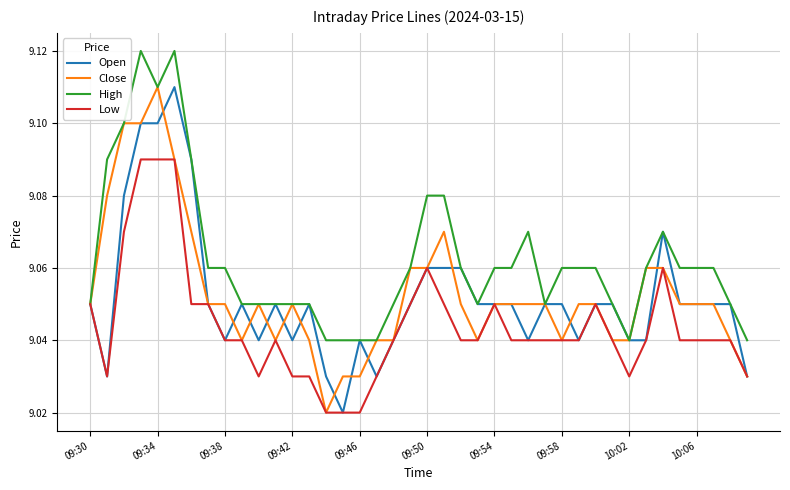

Which series has the largest total across all categories?

High